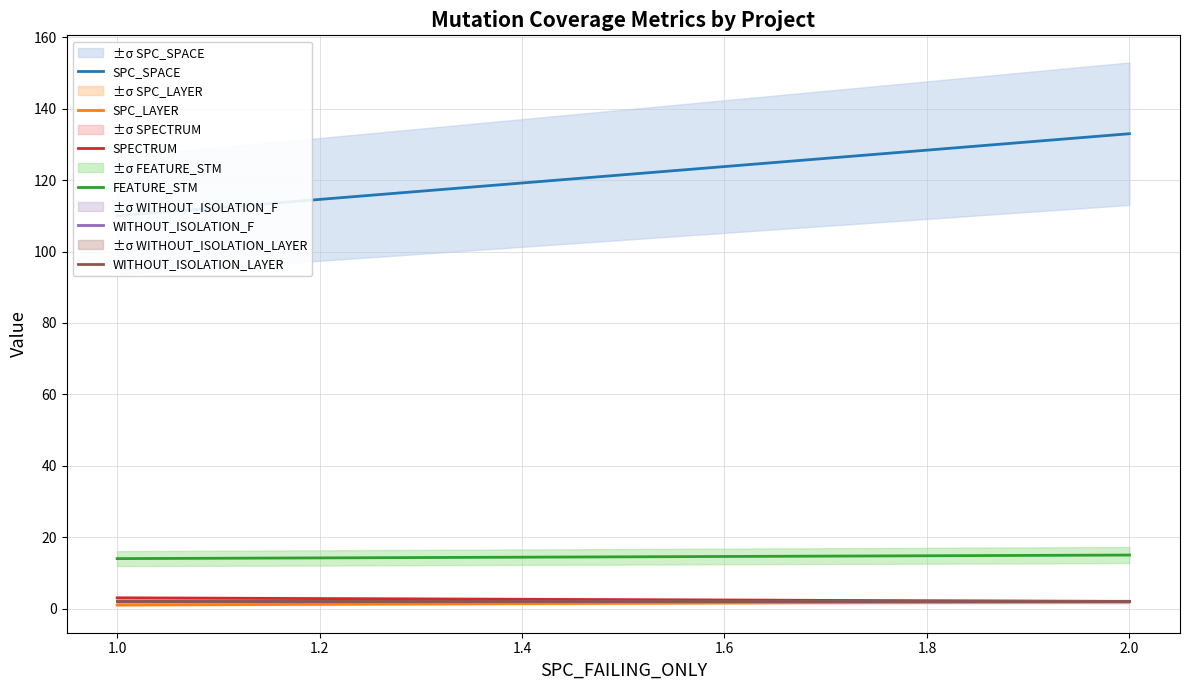

Is it true that WITHOUT_ISOLATION_LAYER equals 3 at AutoResponder.EmailSystem.Client.COI_3?

False